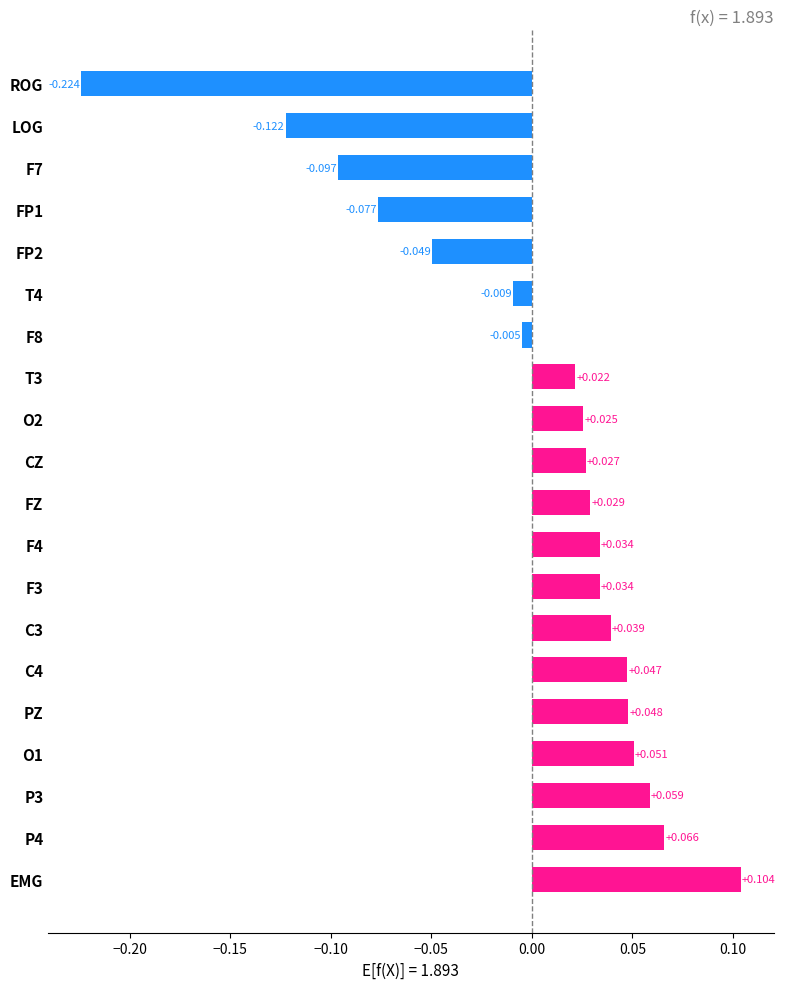

Which label corresponds to the smallest value in the chart?

ROG